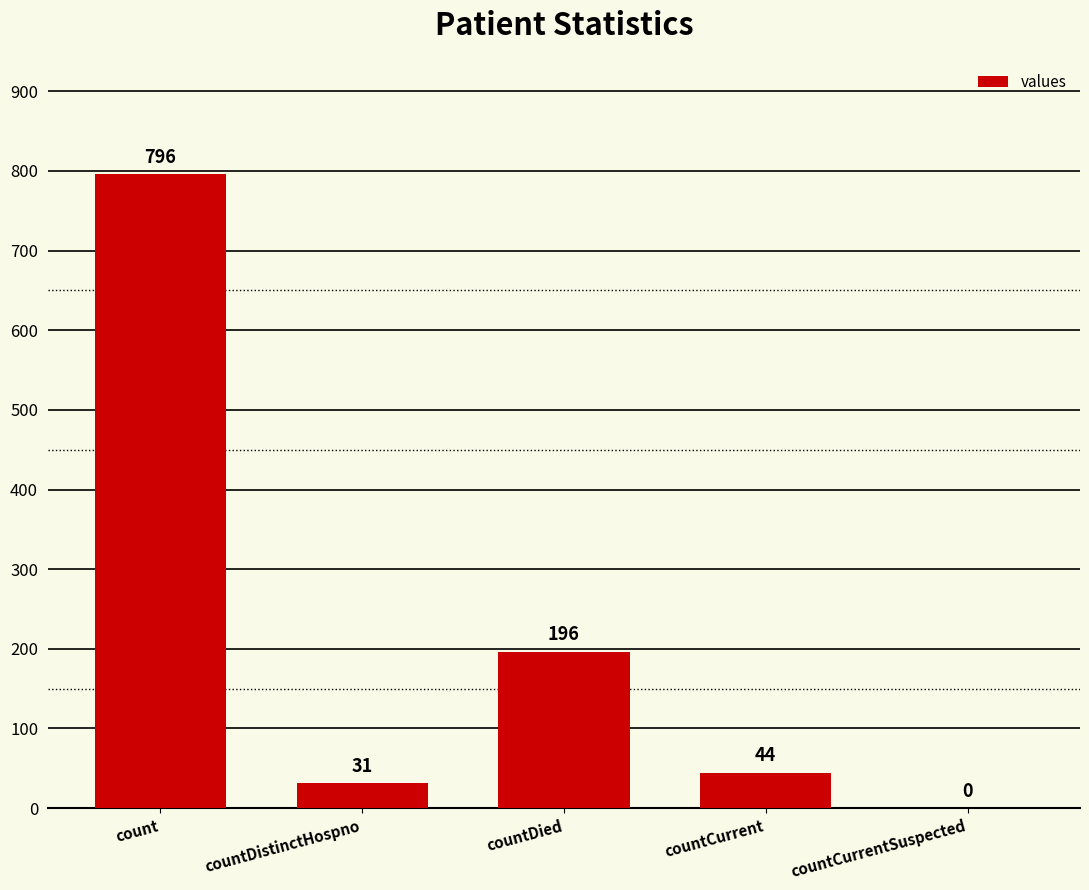

What is the sum of all values?

1067